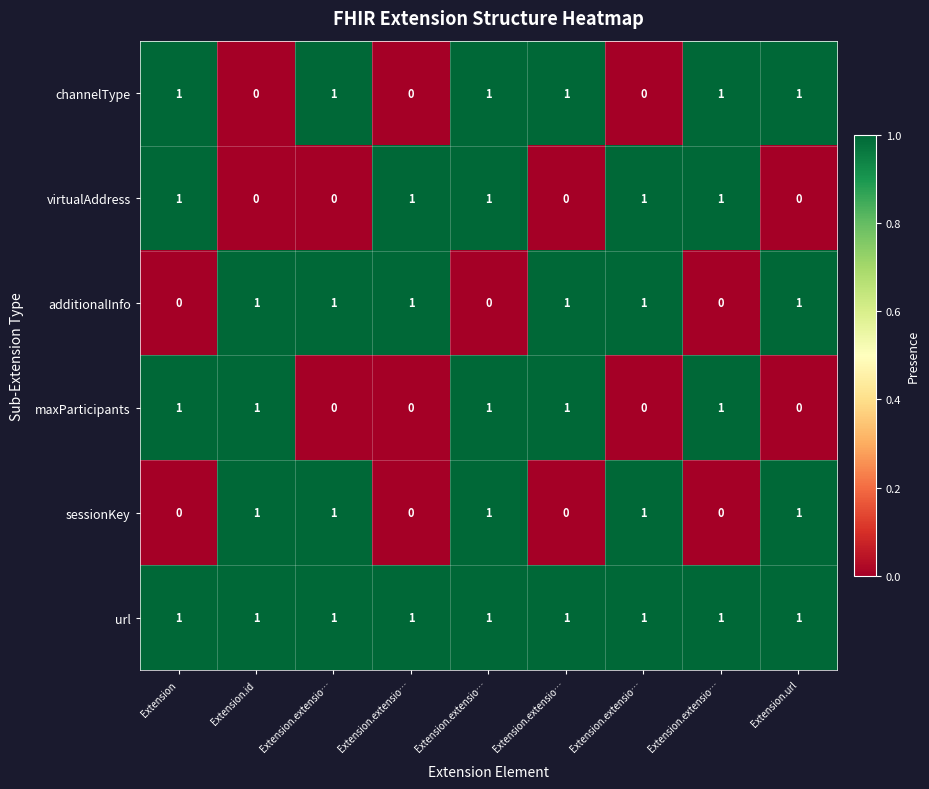

How many values in sessionKey are above zero?

5